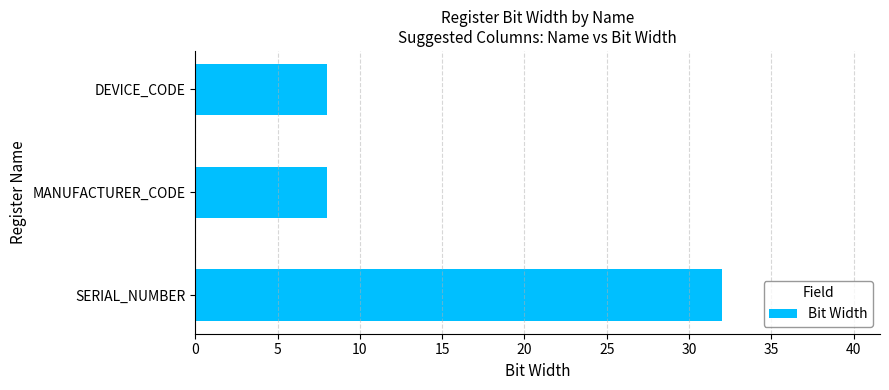

What is the difference between the maximum and minimum values?

24